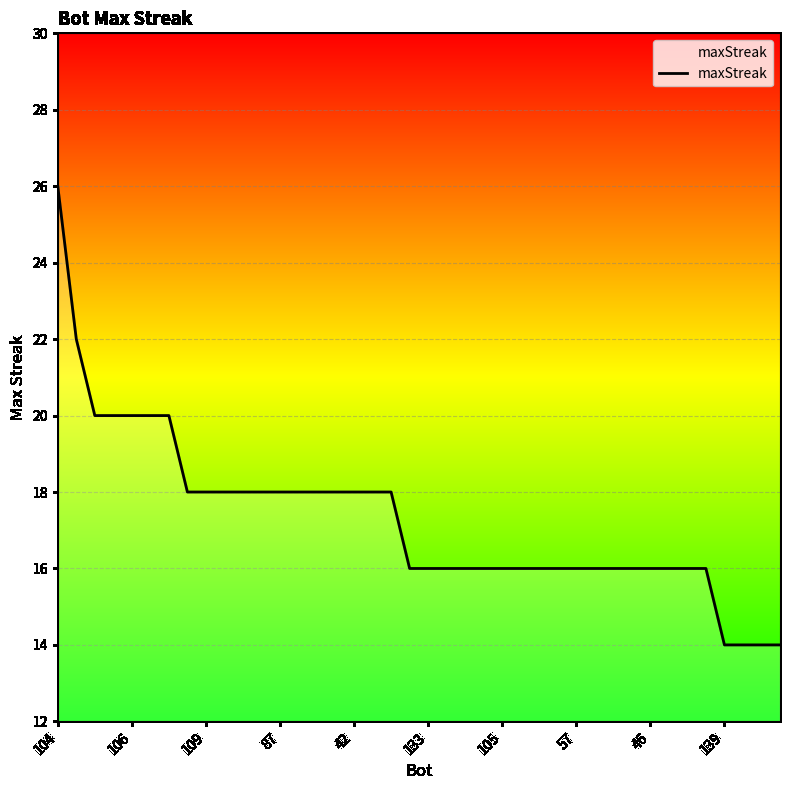

Reading right to left, extract all data points from this chart.

14	14	14	14	16	16	16	16	16	16	16	16	16	16	16	16	16	16	16	16	16	18	18	18	18	18	18	18	18	18	18	18	18	20	20	20	20	20	22	26